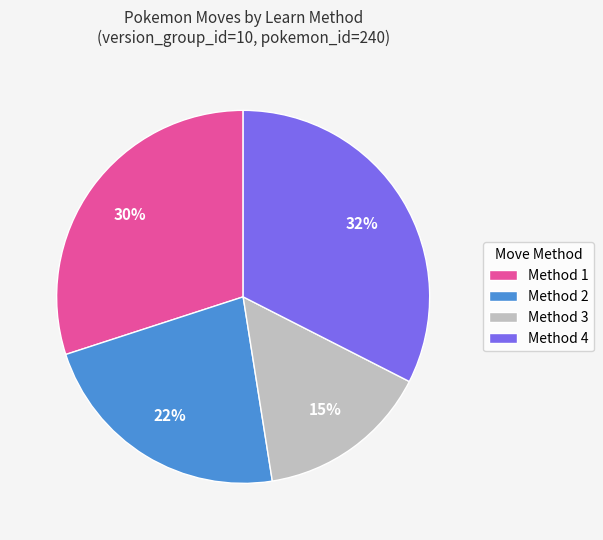

Approximately how many times larger is the value at Method 1 compared to Method 4?

0.9